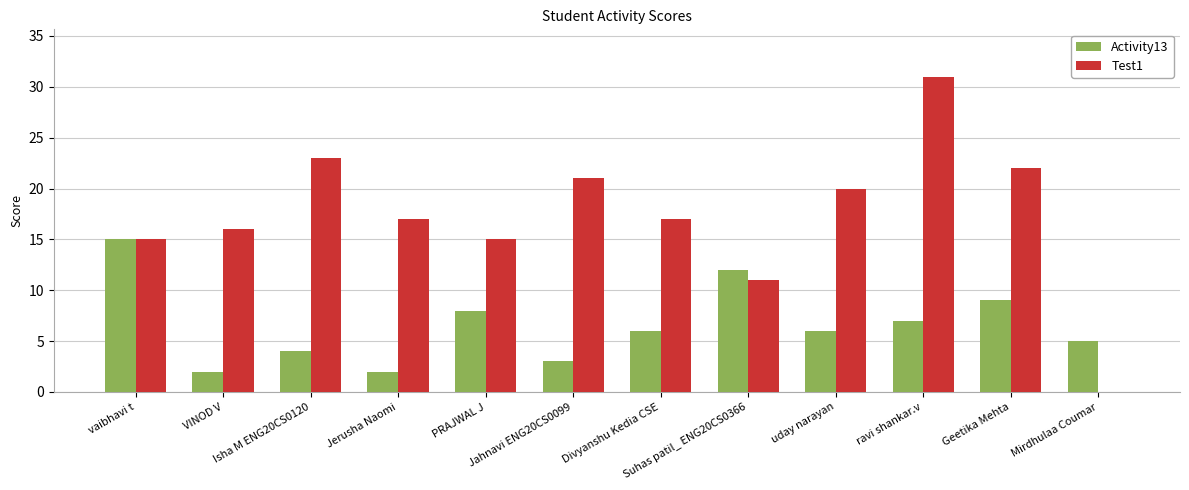

True or false: Activity13 has a value of 2 at VINOD V.

True